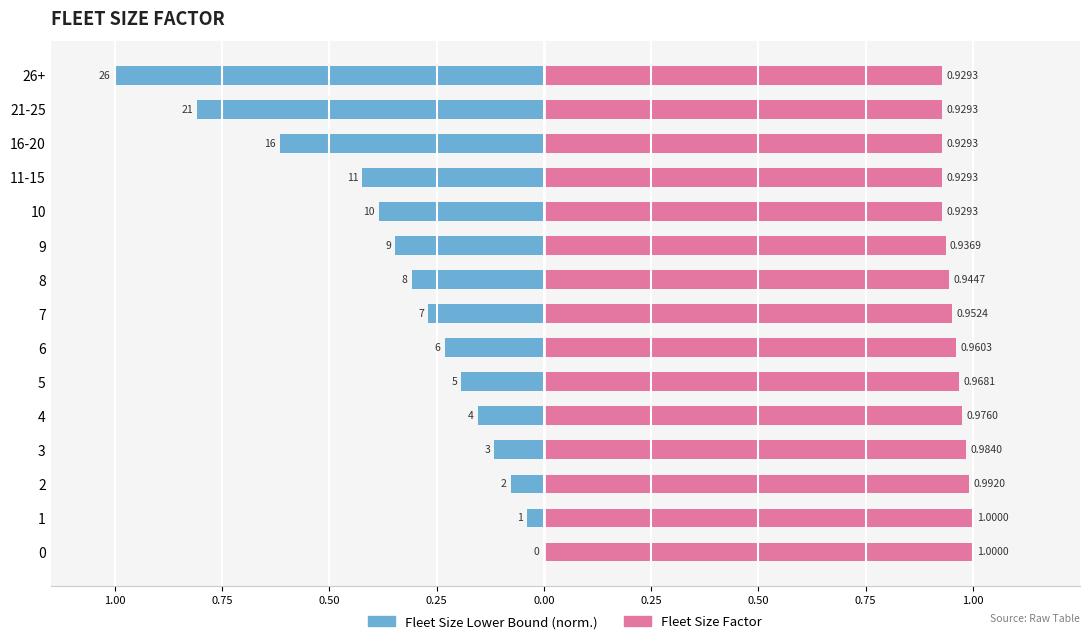

How many negative values does the Fleet Size Lower Bound (norm.) series have?

14